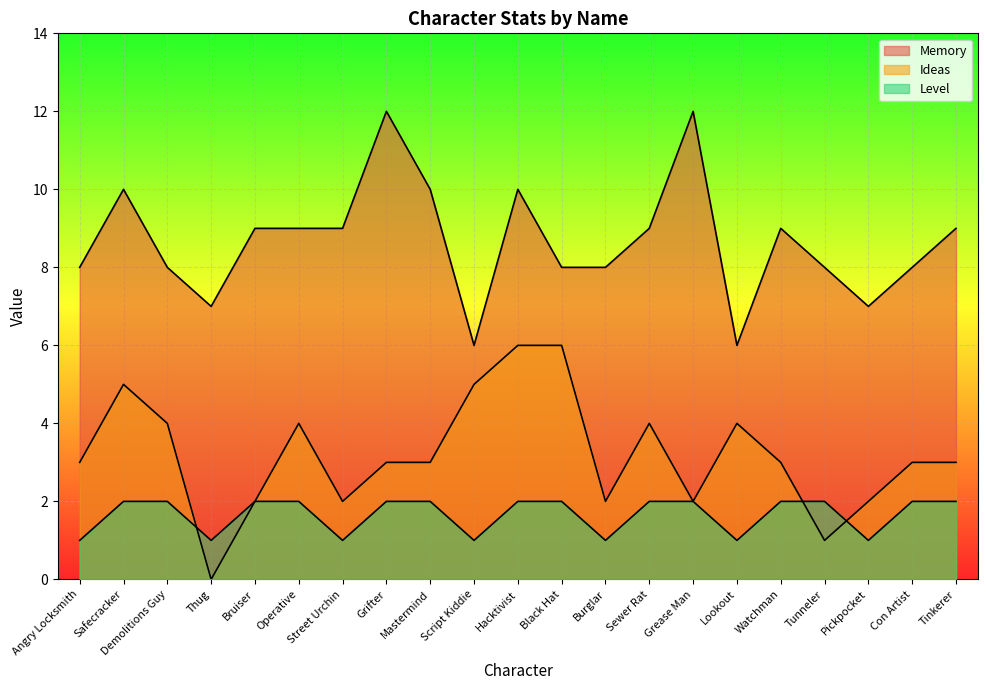

True or false: Ideas has more than 0 points higher than both neighbors.

True